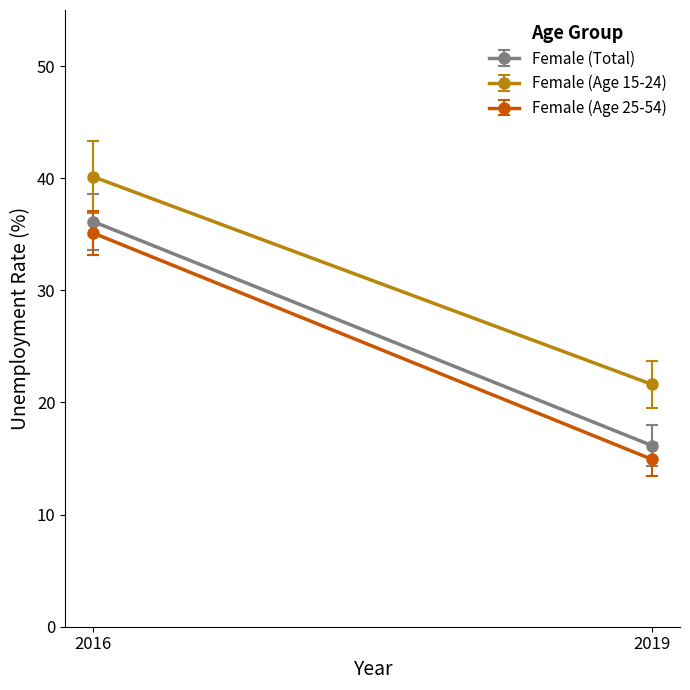

Rank the categories by Female (Age 25-54) value from highest to lowest.

2016, 2019